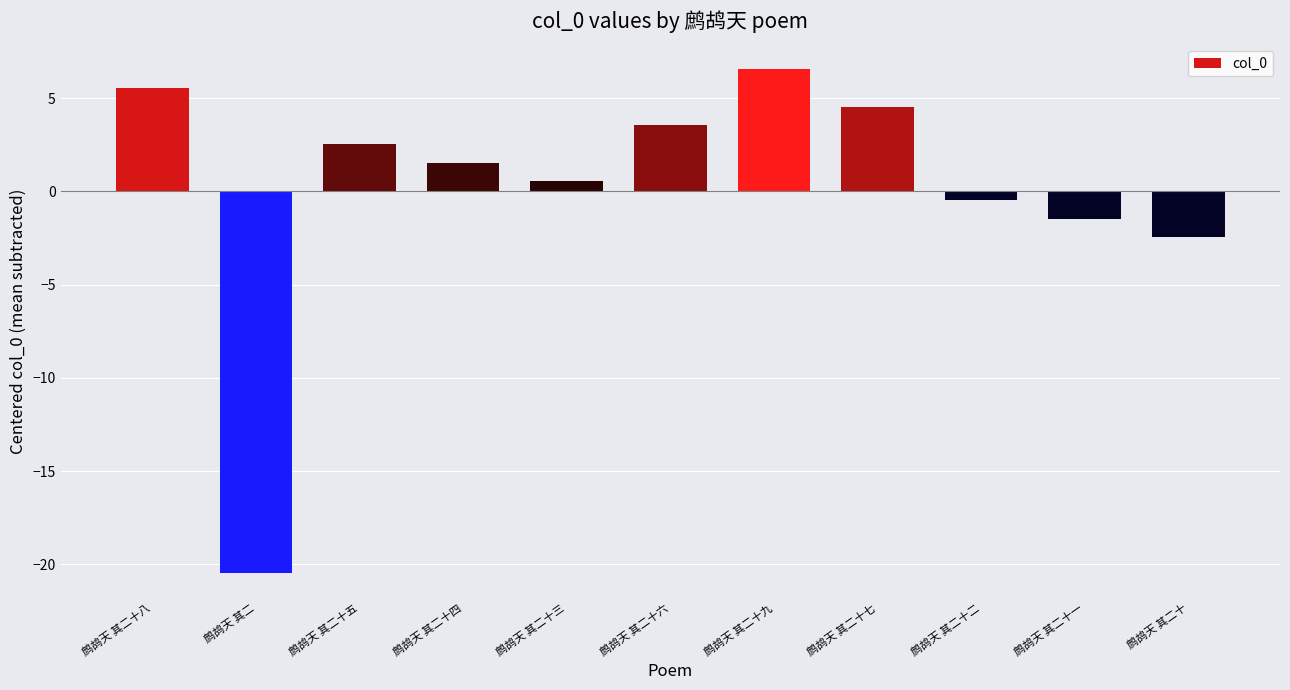

Which category has the lowest value across all series?

鹧鸪天 其二